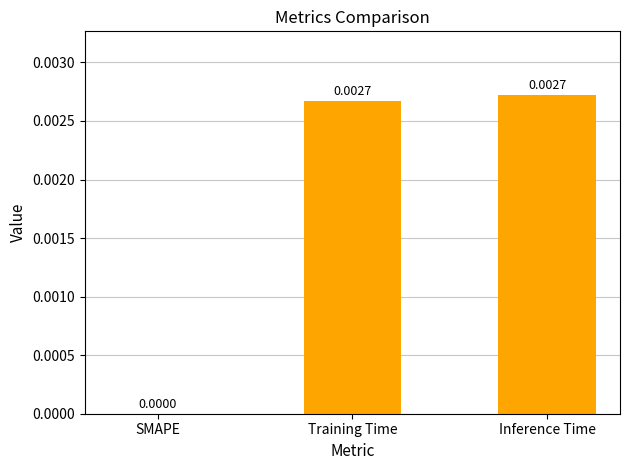

Which has a higher value, SMAPE or Training Time?

Training Time